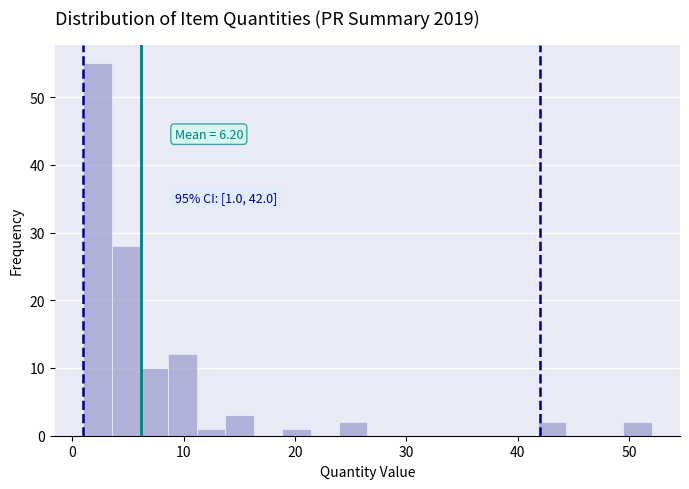

Read against the x-axis, roughly where is the centre of the tallest bar?

2